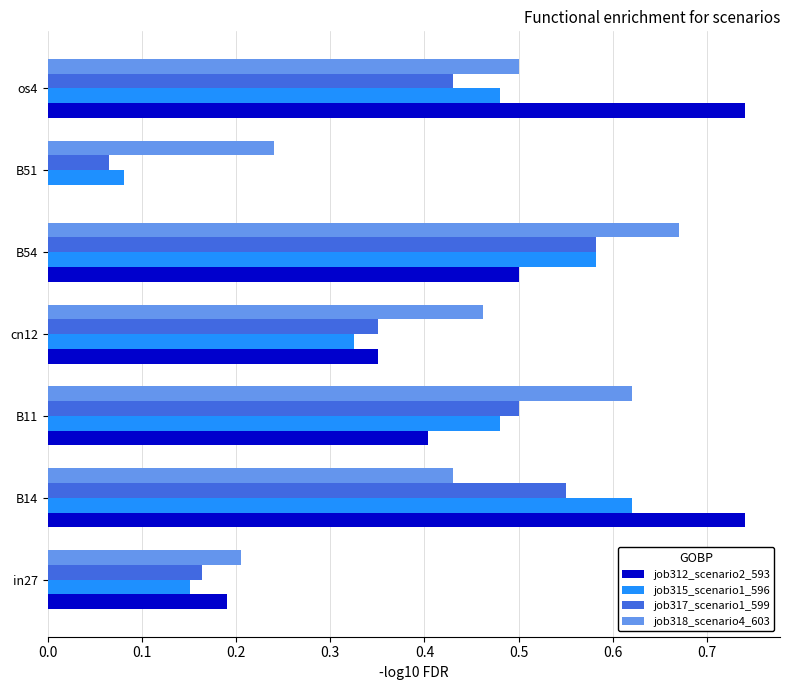

What is the sum of the job312_scenario2_593 values at os4 and B14?

1.5